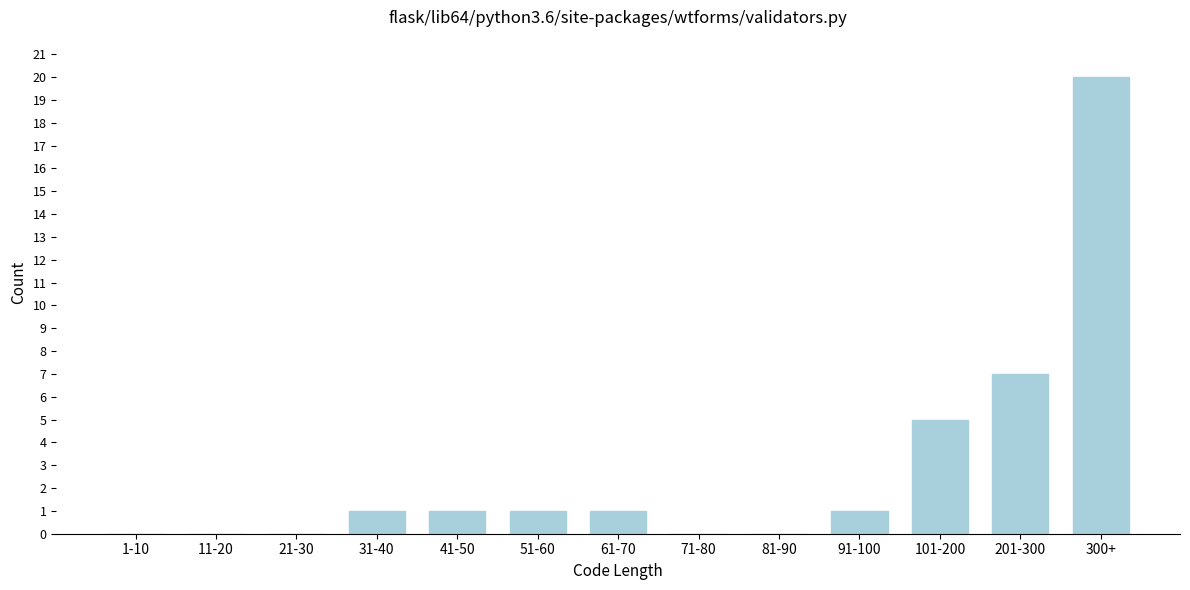

Reading left to right, what are all the values shown in this chart?

1-10=0	11-20=0	21-30=0	31-40=1	41-50=1	51-60=1	61-70=1	71-80=0	81-90=0	91-100=1	101-200=5	201-300=7	300+=20